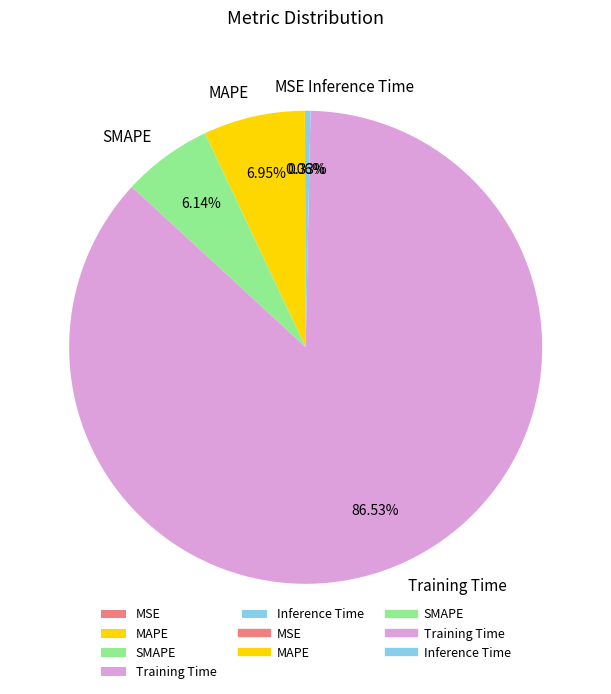

Which has a higher value, SMAPE or MAPE?

MAPE